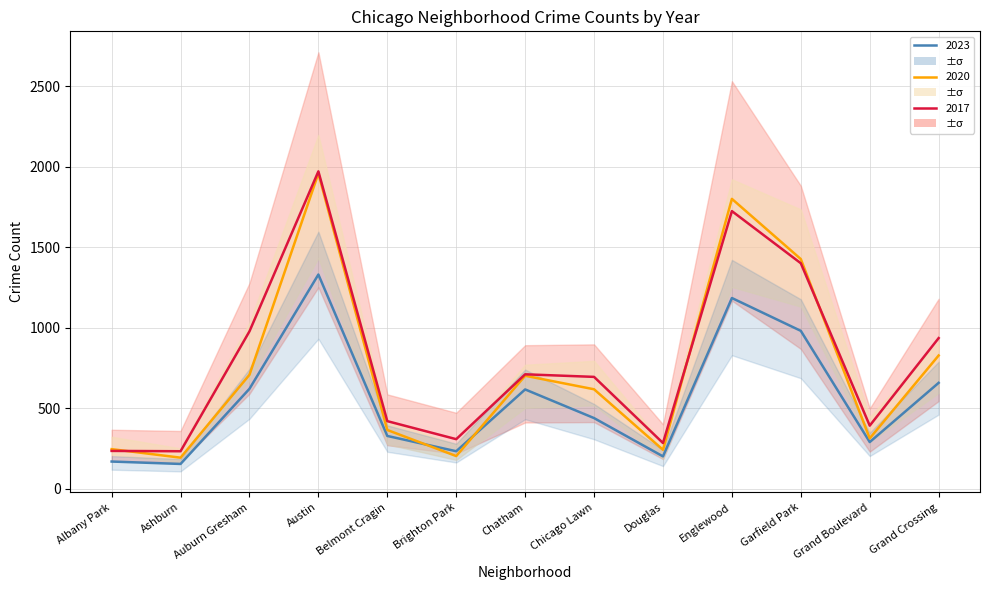

What is the sum of the 2023 values at Brighton Park and Albany Park?

449